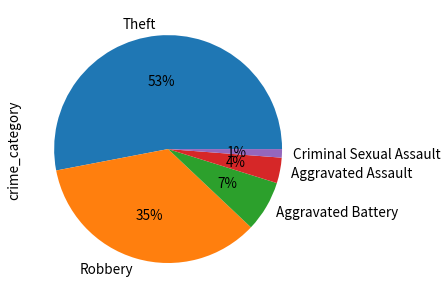

Combined, do Criminal Sexual Assault and Robbery account for over 50%?

No